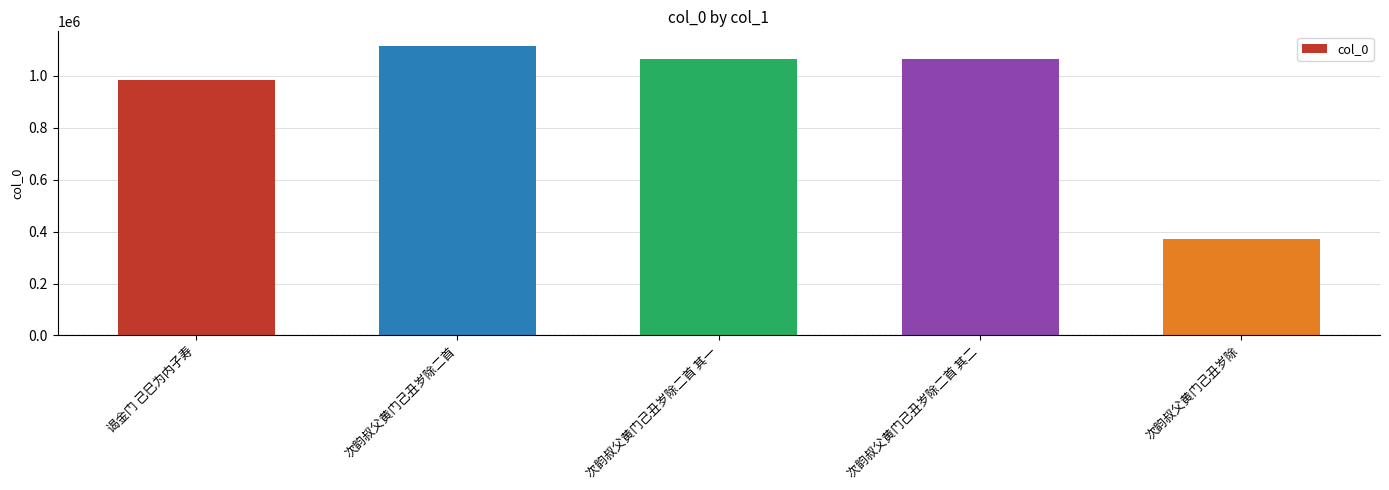

The value at 次韵叔父黄门己丑岁除二首 is 1782324. True or false?

False